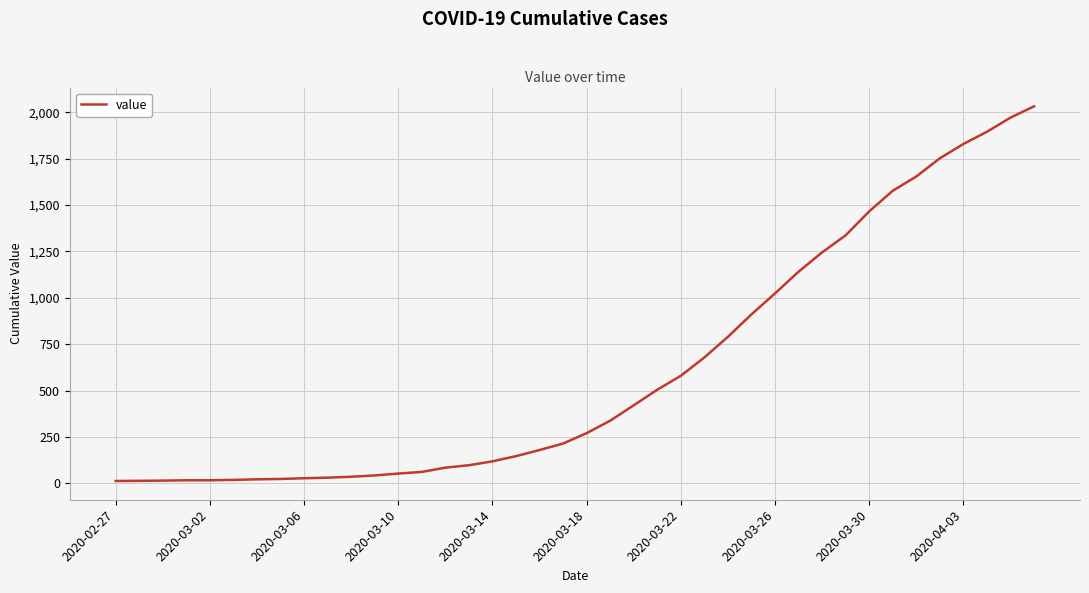

What is the difference between the maximum and minimum values?

2019